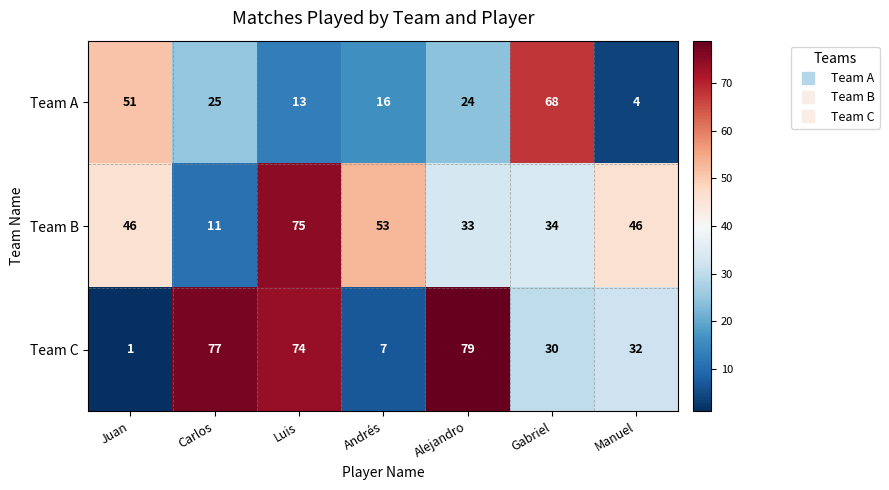

Which series has the widest spread of values?

Team C